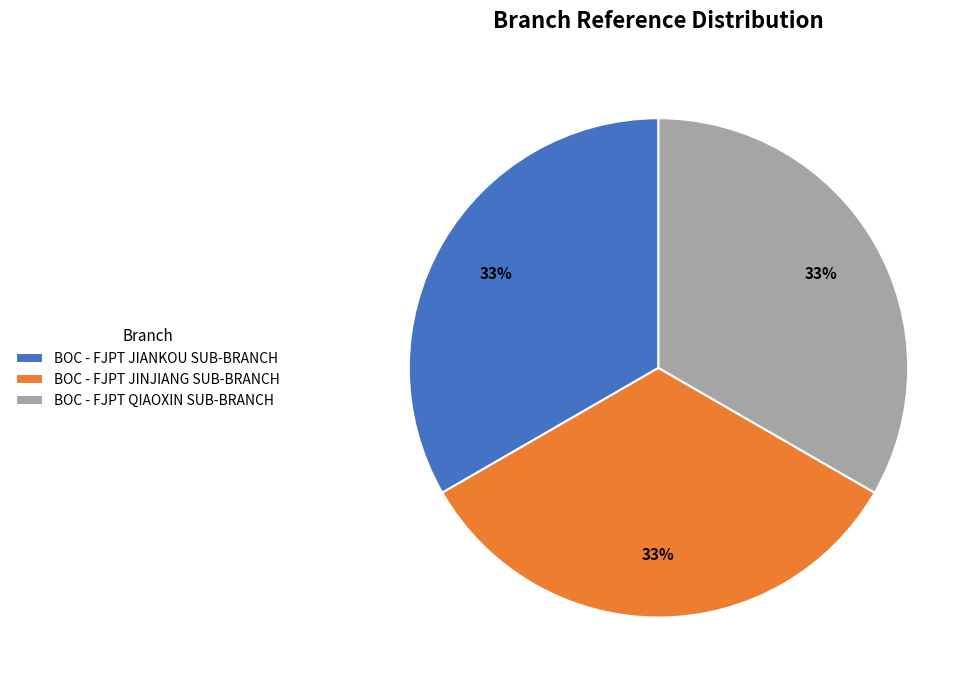

How many segments does this pie chart have?

3